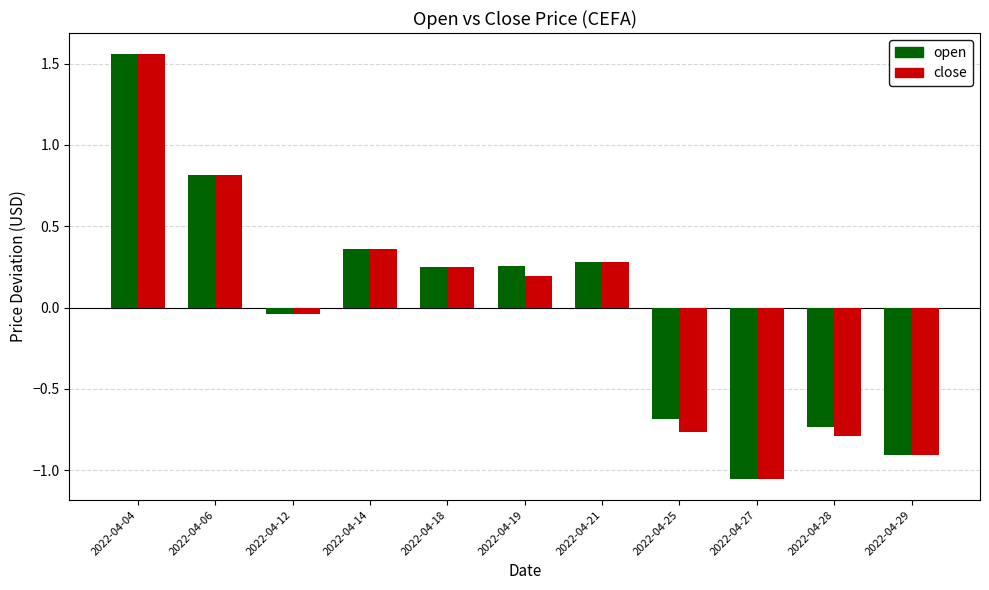

Which category has the lowest value across all series?

2022-04-27